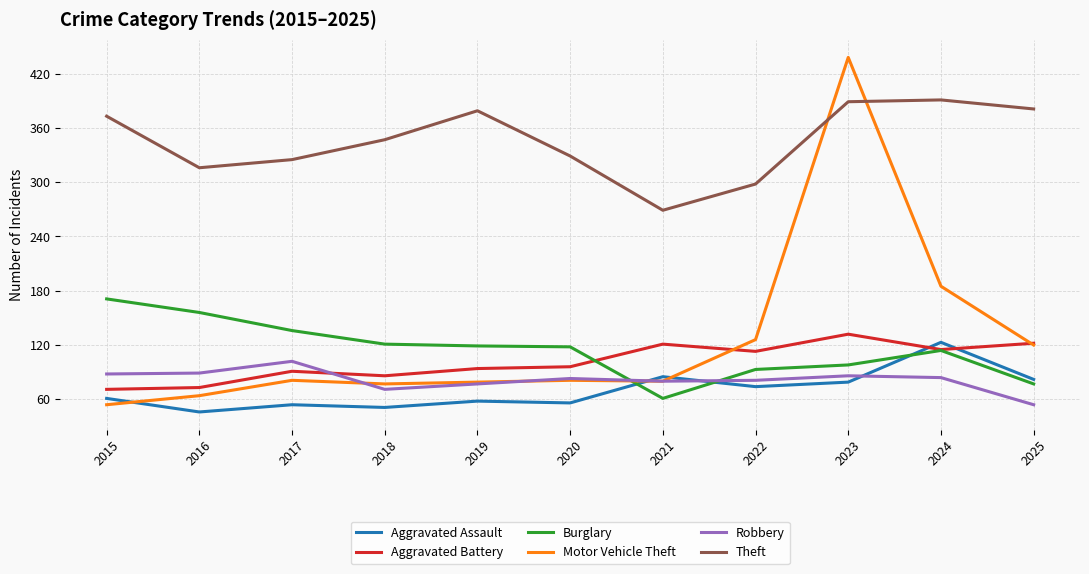

What value does the Robbery series have at 2018, to the nearest 5?

70